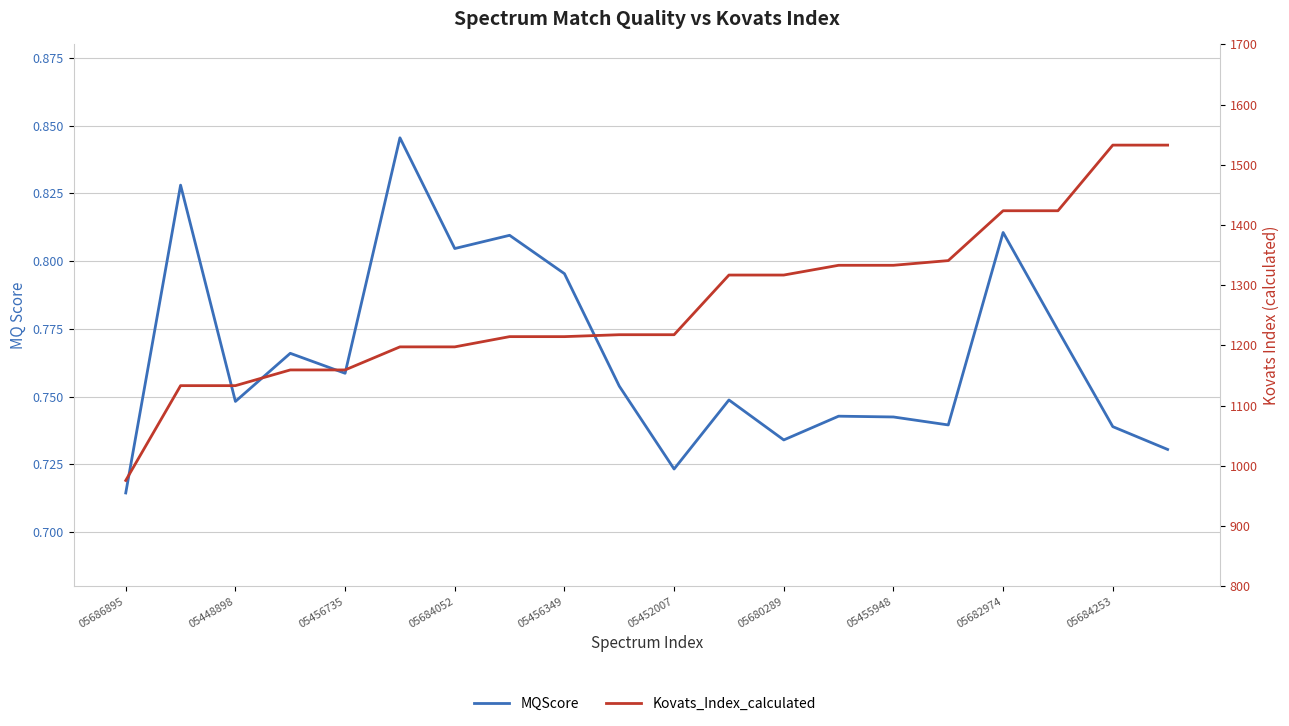

How many interior local peaks does the MQScore series have?

7